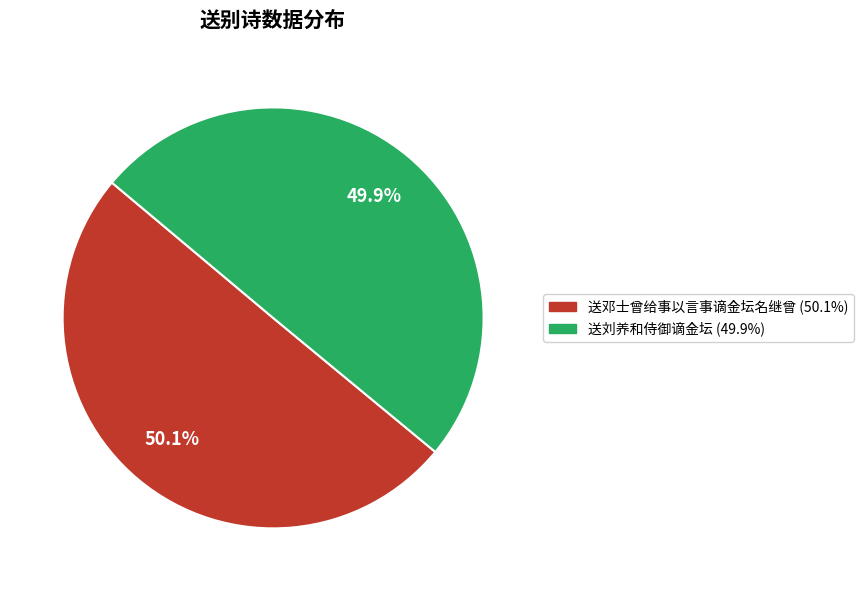

What portion of the pie excludes 送邓士曾给事以言事谪金坛名继曾?

49.9%